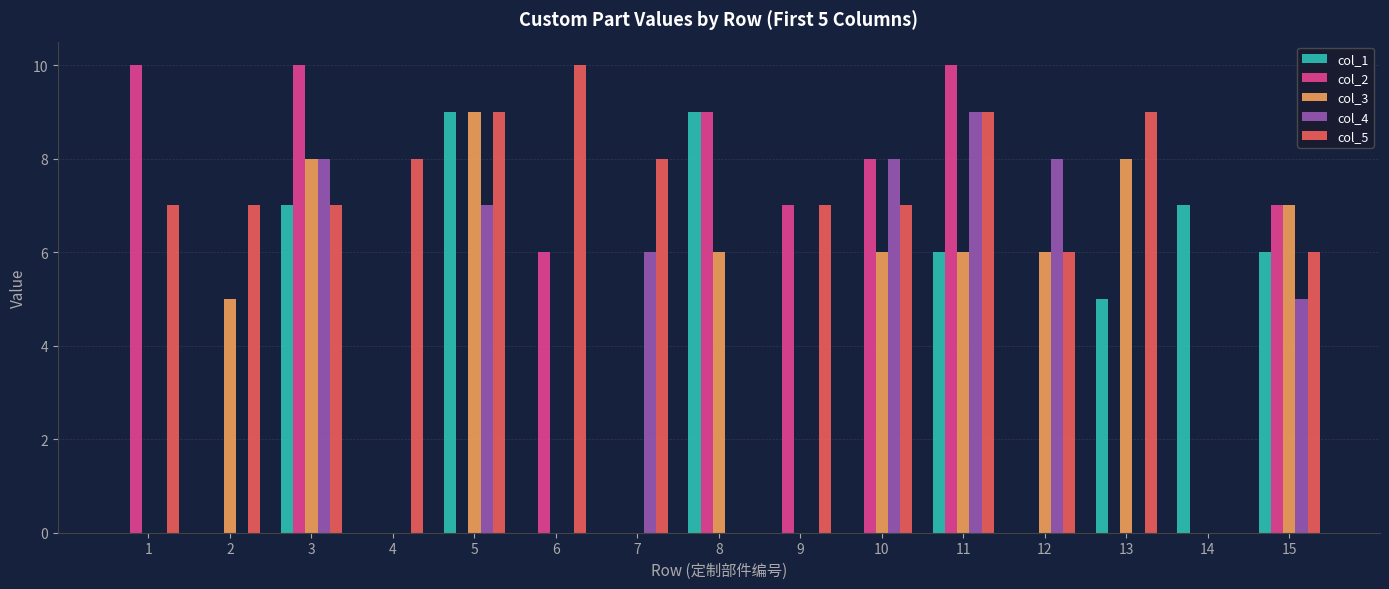

Are the bars grouped side by side (vs. stacked)?

Yes